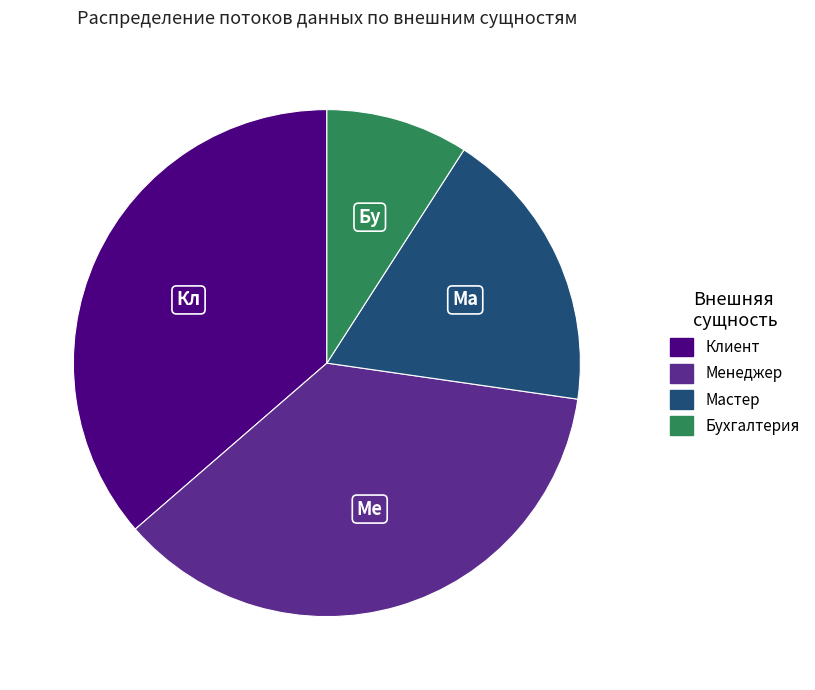

Does Клиент account for over 50% of the chart?

No